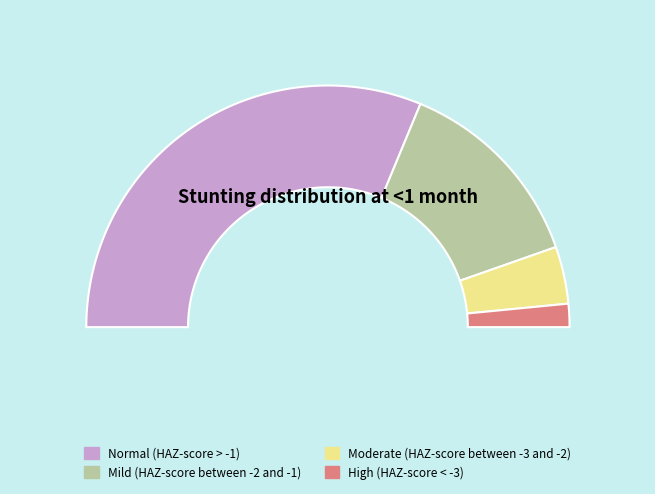

What percentage do Moderate (HAZ-score between -3 and -2) and Mild (HAZ-score between -2 and -1) together represent?

34.4%